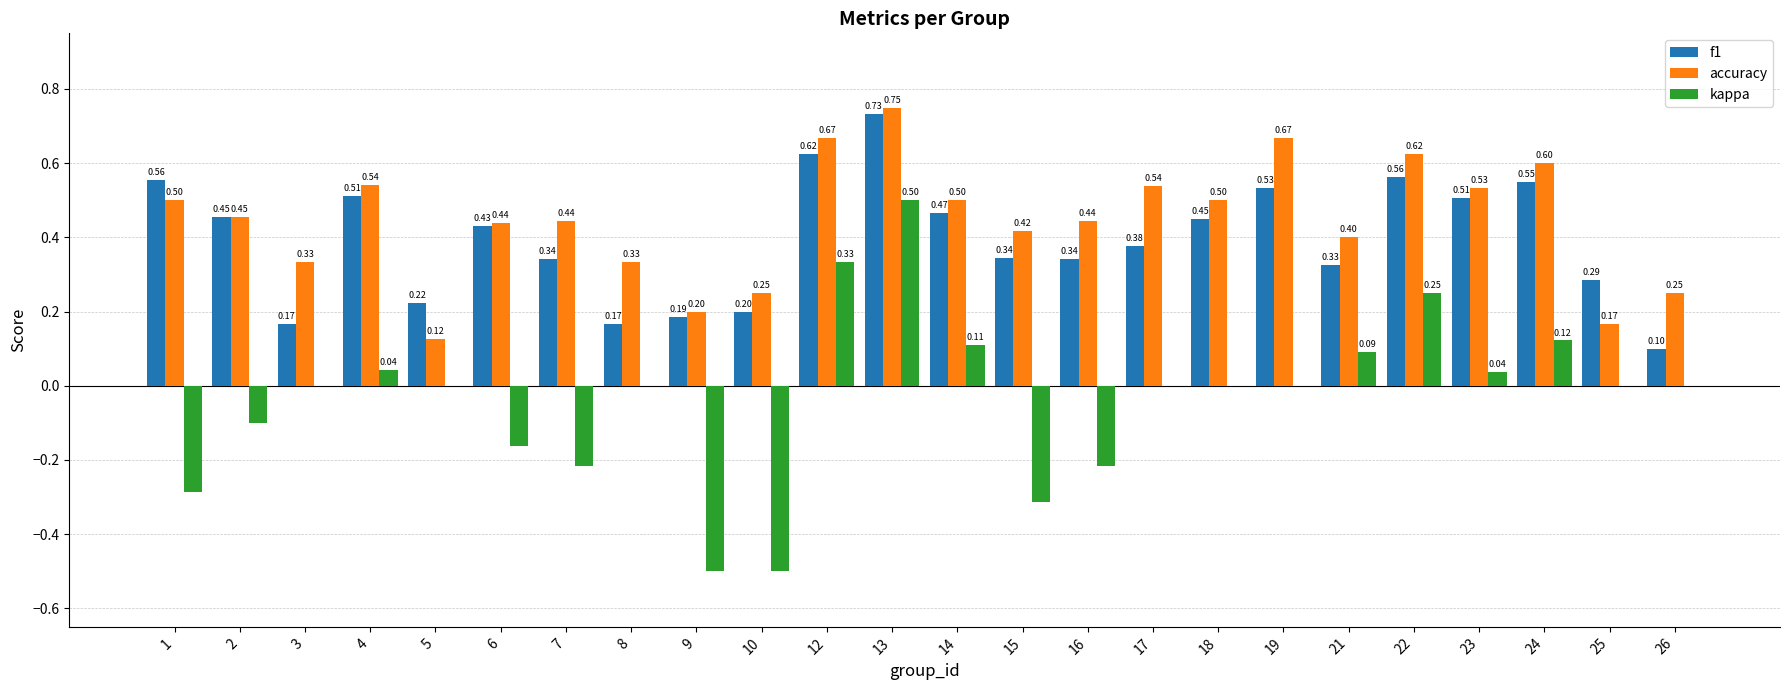

Between 1 and 10, which series saw the biggest shift?

f1